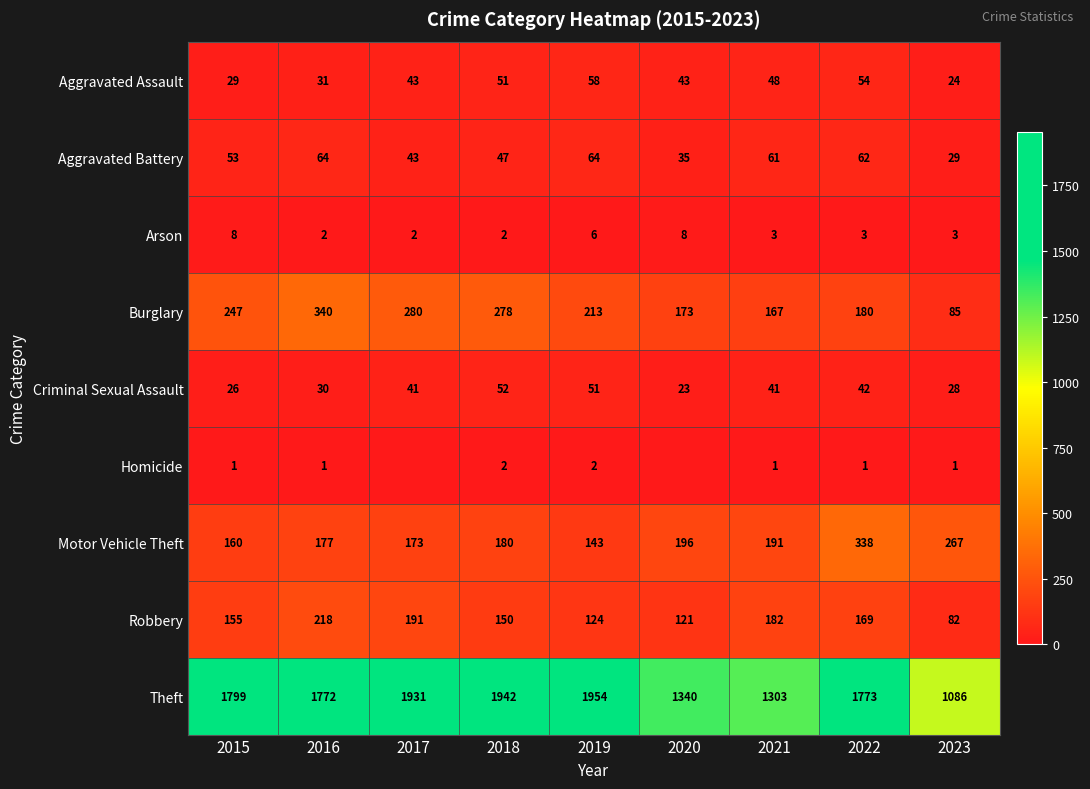

Is the value of Criminal Sexual Assault at 2015 greater than the value of Robbery at 2021?

No